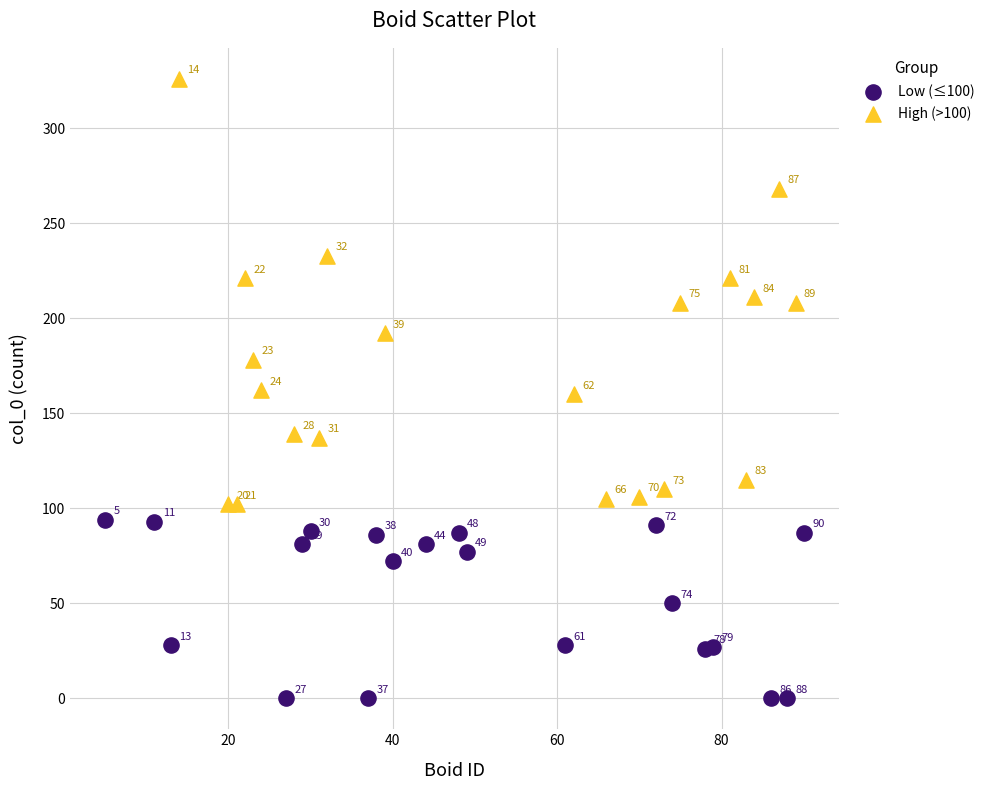

Which series has the widest spread of Y values?

High (>100)